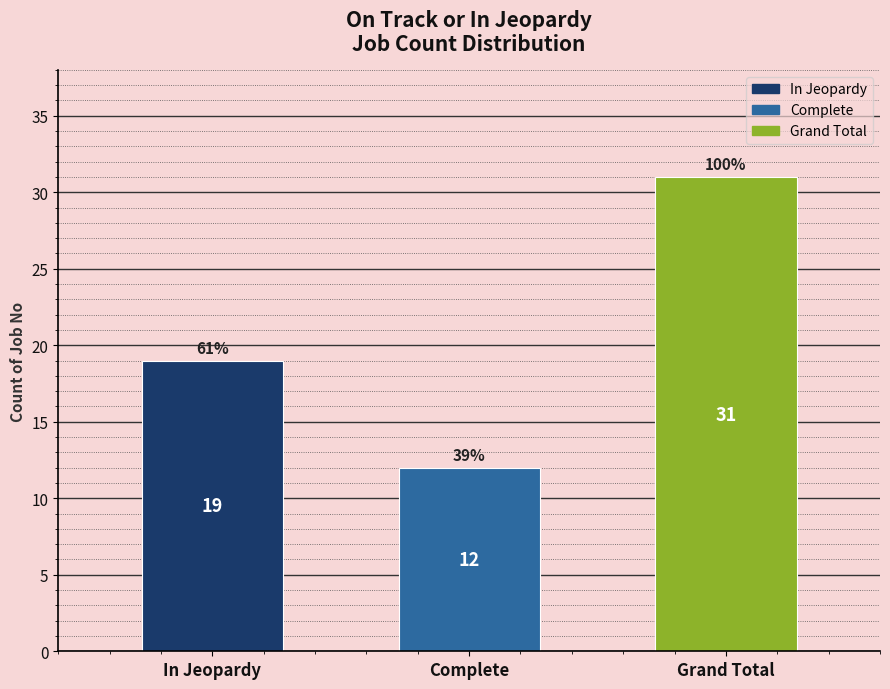

Reading left to right, list all the values displayed in this chart.

19	12	31